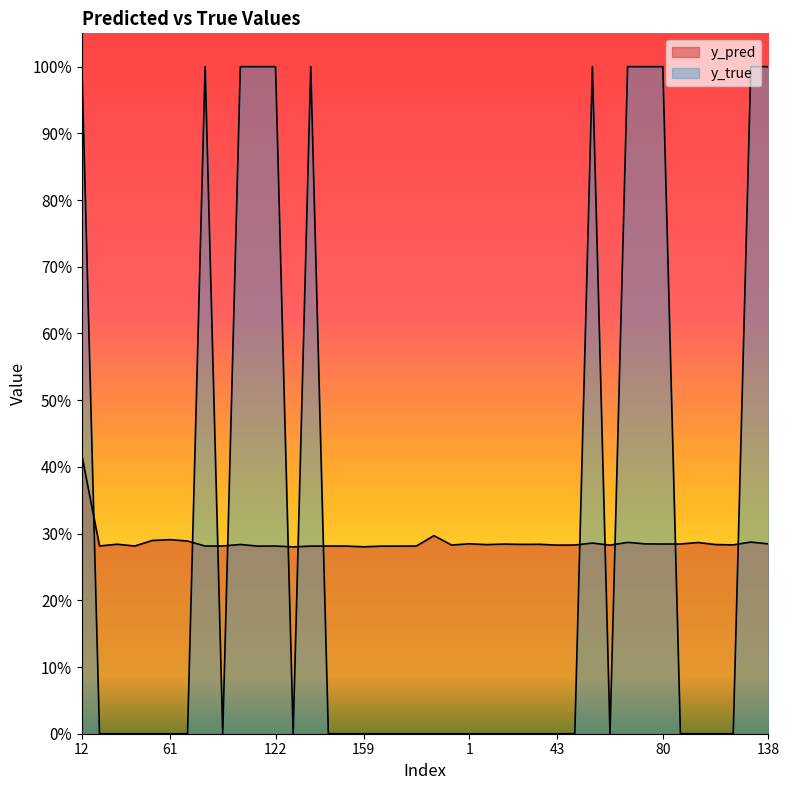

What is the value of the y_pred point at the 4th from the left?

0.3